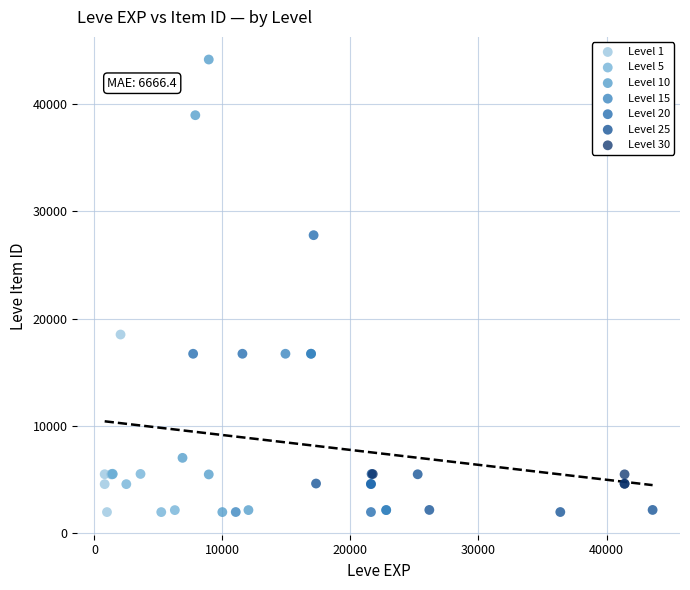

Which series has the widest spread of Y values?

Level 10